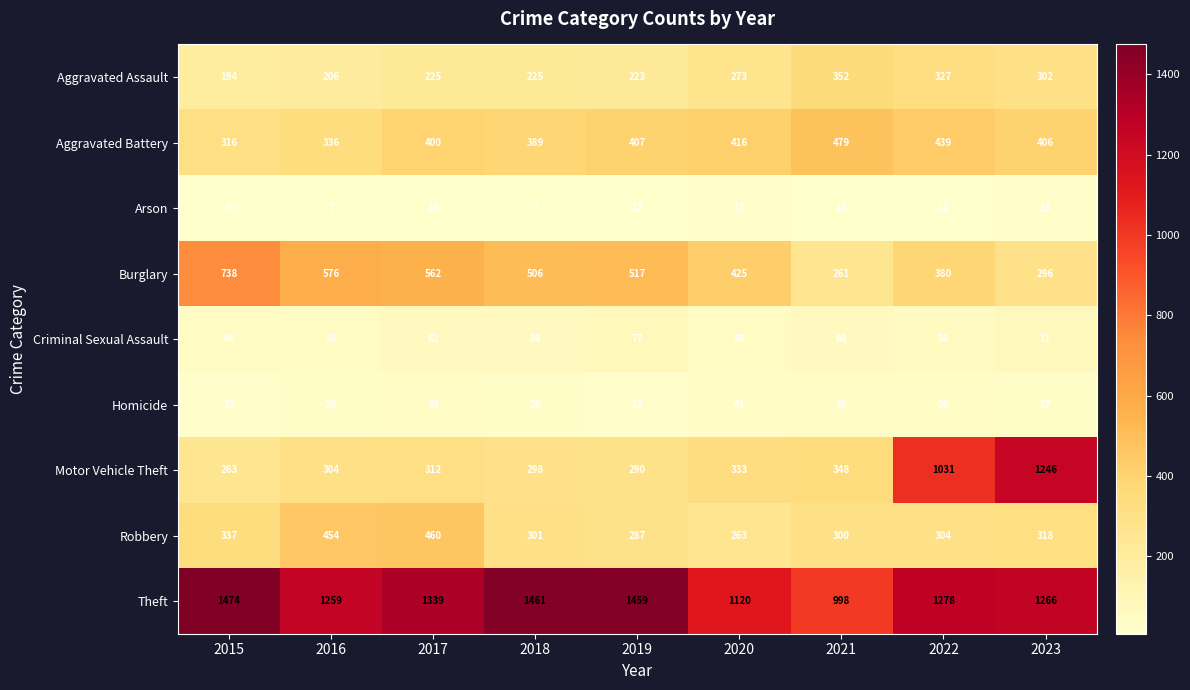

How many categories are shown in the chart?

9